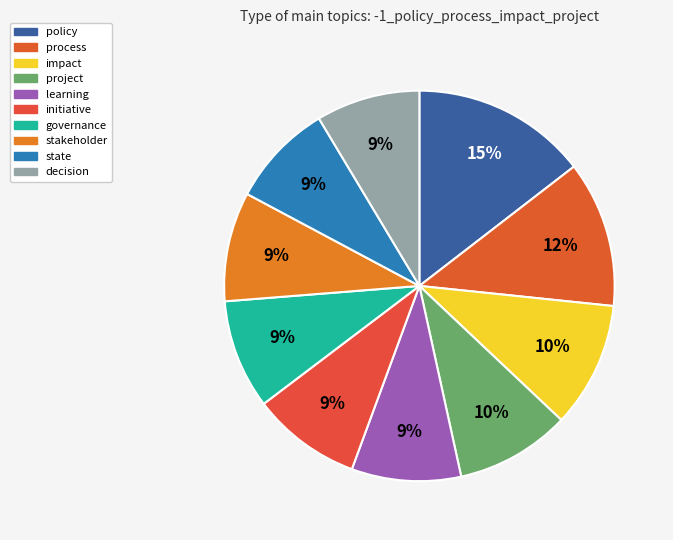

Does project account for over 50% of the chart?

No